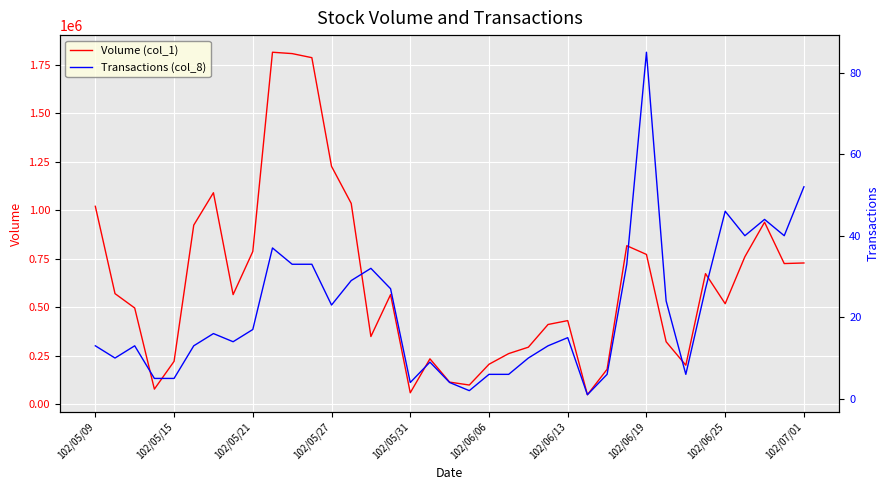

Reading left to right, what are all the values shown in this chart?

Volume (col_1): 1021000	571000	497000	79000	222000	924000	1091000	566000	788000	1815000	1808000	1787000	1227000	1036000	350000	566000	60000	235000	115000	100000	207000	262000	295000	412000	432000	50000	181000	818000	773000	323000	202000	674000	519000	761000	939000	726000	729000
Transactions (col_8): 13	10	13	5	5	13	16	14	17	37	33	33	23	29	32	27	4	9	4	2	6	6	10	13	15	1	6	33	85	24	6	27	46	40	44	40	52